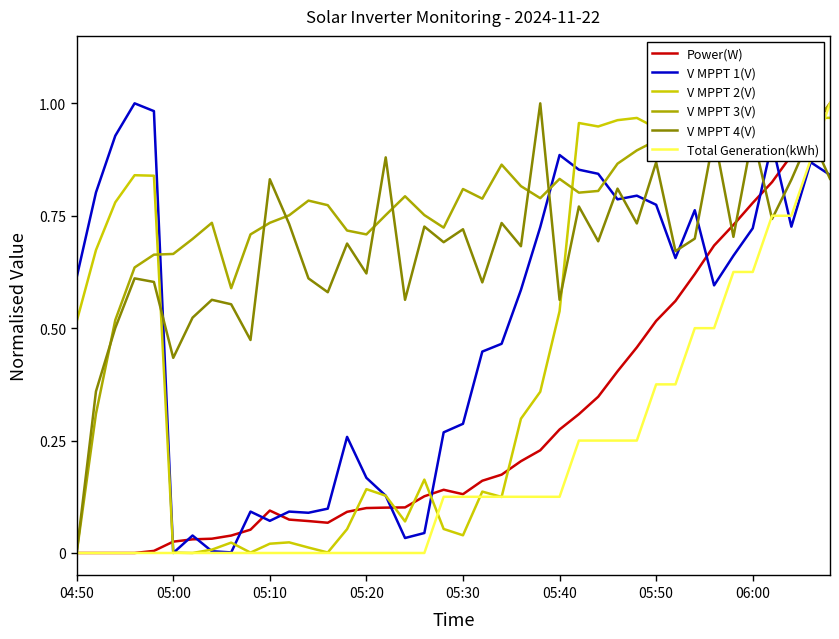

Is it true that Total Generation(kWh) equals 0.0 at 19?

False